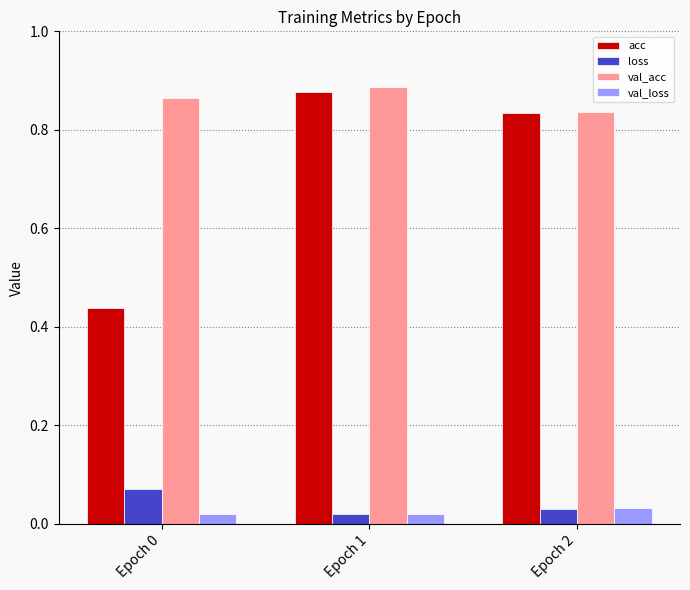

The acc series shows 1.3 at Epoch 1. True or false?

False